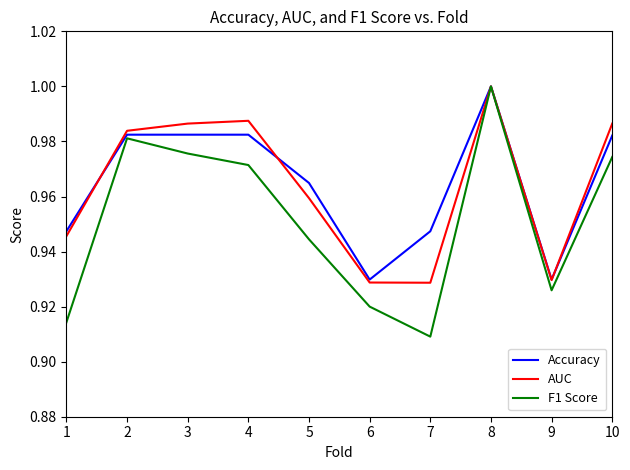

Which series has the largest range (max minus min)?

F1 Score